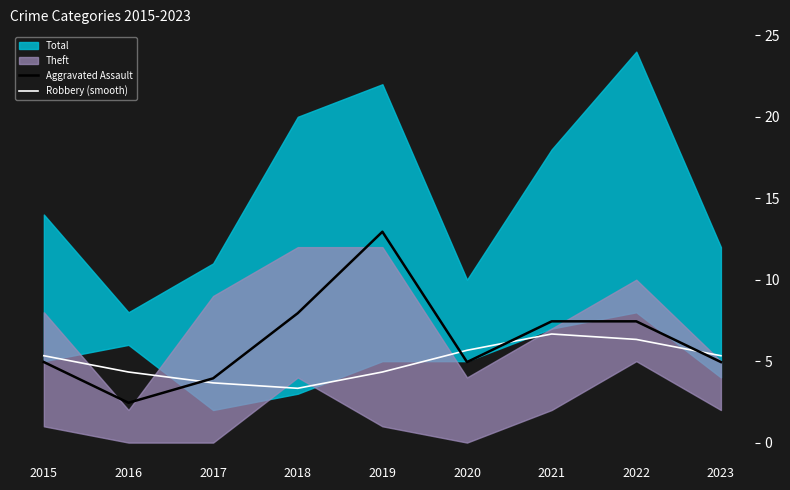

What is the value of the Aggravated Assault point at the 1st from the left?

4.9